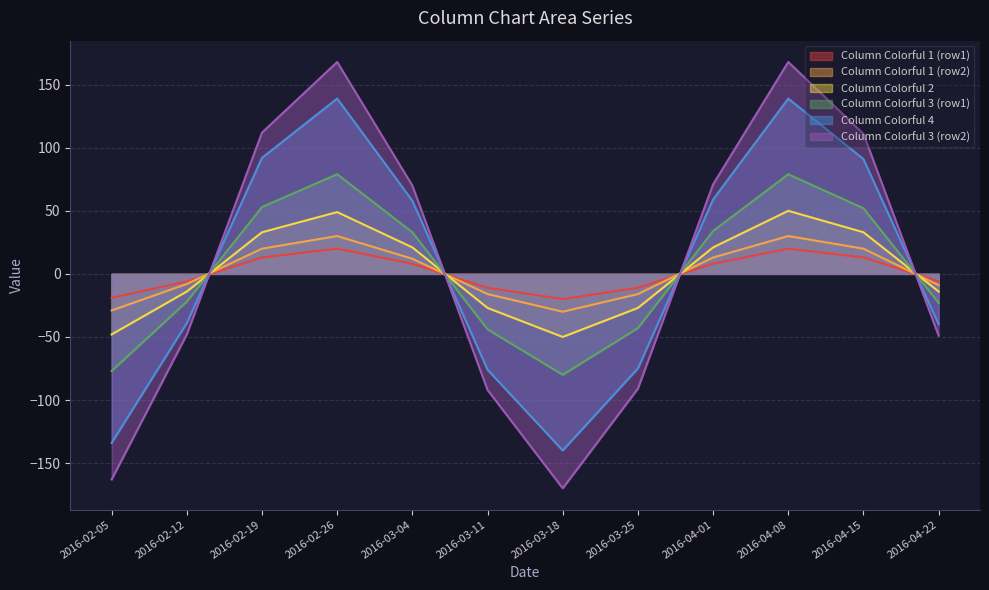

How many values in the Column Colorful 4 series are below 58?

6